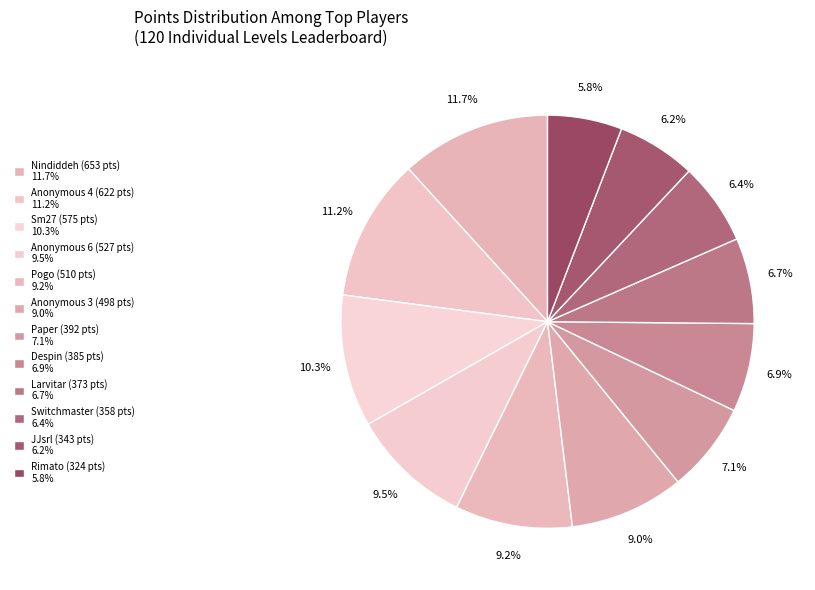

What is the largest slice in the pie chart?

Nindiddeh